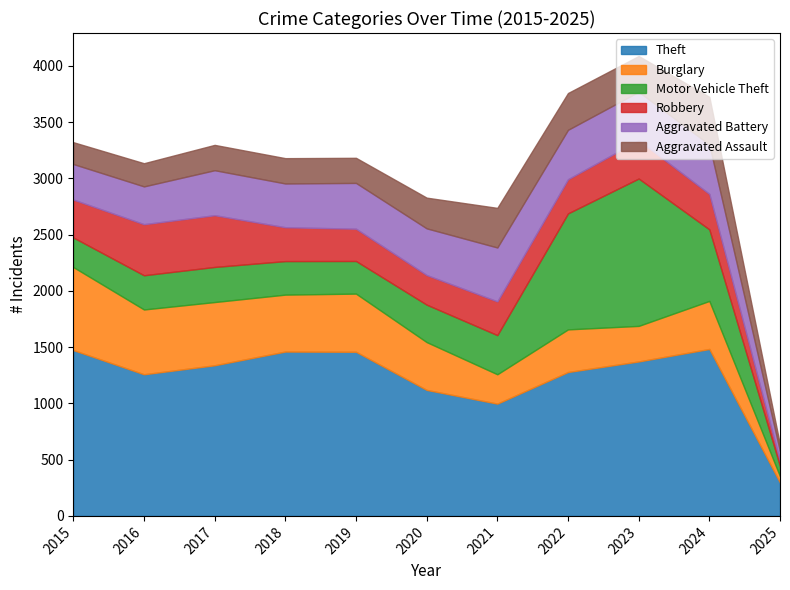

Reading left to right, transcribe all the data shown in this chart.

Theft: 1474	1259	1339	1461	1459	1120	998	1279	1373	1484	296
Burglary: 738	576	562	506	517	425	261	379	316	427	56
Motor Vehicle Theft: 263	304	312	298	290	333	348	1031	1310	636	90
Robbery: 337	454	460	301	287	263	300	304	340	315	43
Aggravated Battery: 316	336	400	389	407	415	479	439	431	439	91
Aggravated Assault: 194	206	225	225	223	273	352	327	318	424	57